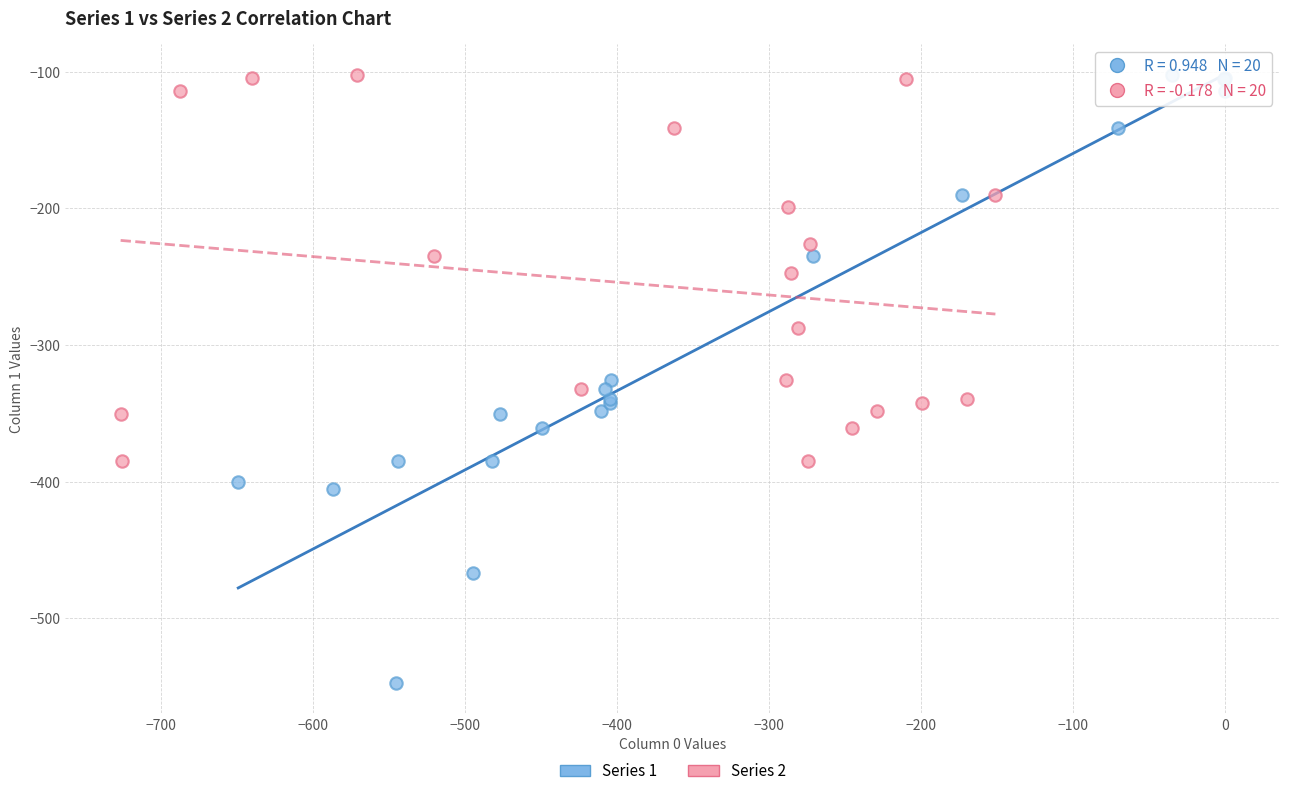

Which series has the widest spread of Y values?

Series 1